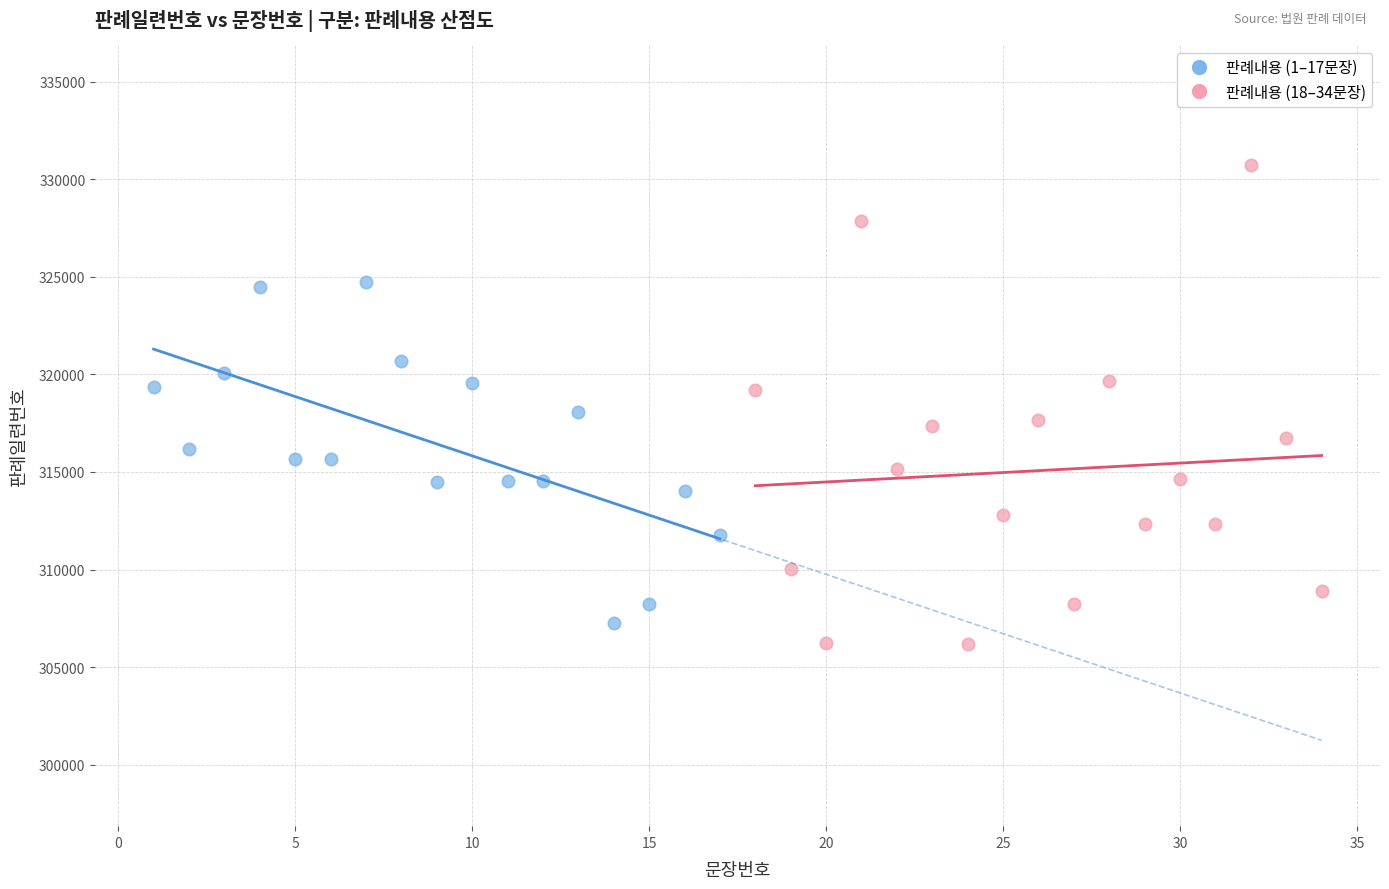

Which series contains the highest Y value?

판례내용 (18–34문장)